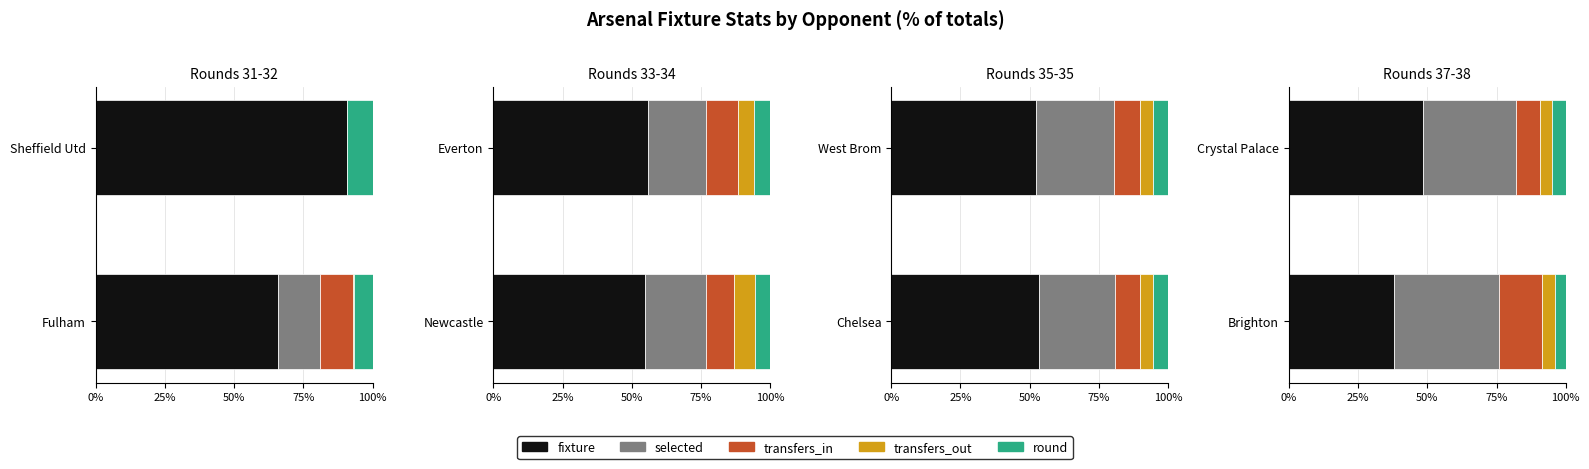

Is the value of round at Crystal Palace greater than the value of fixture at Brighton?

No